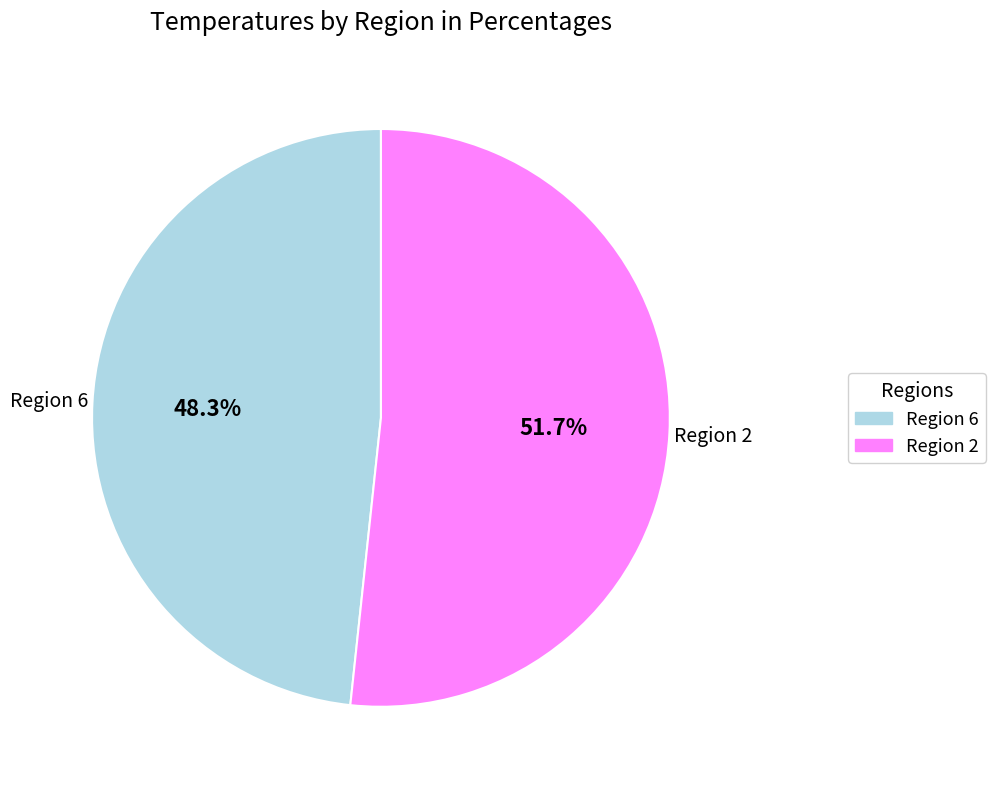

Is there any slice that represents more than half of the pie?

Yes